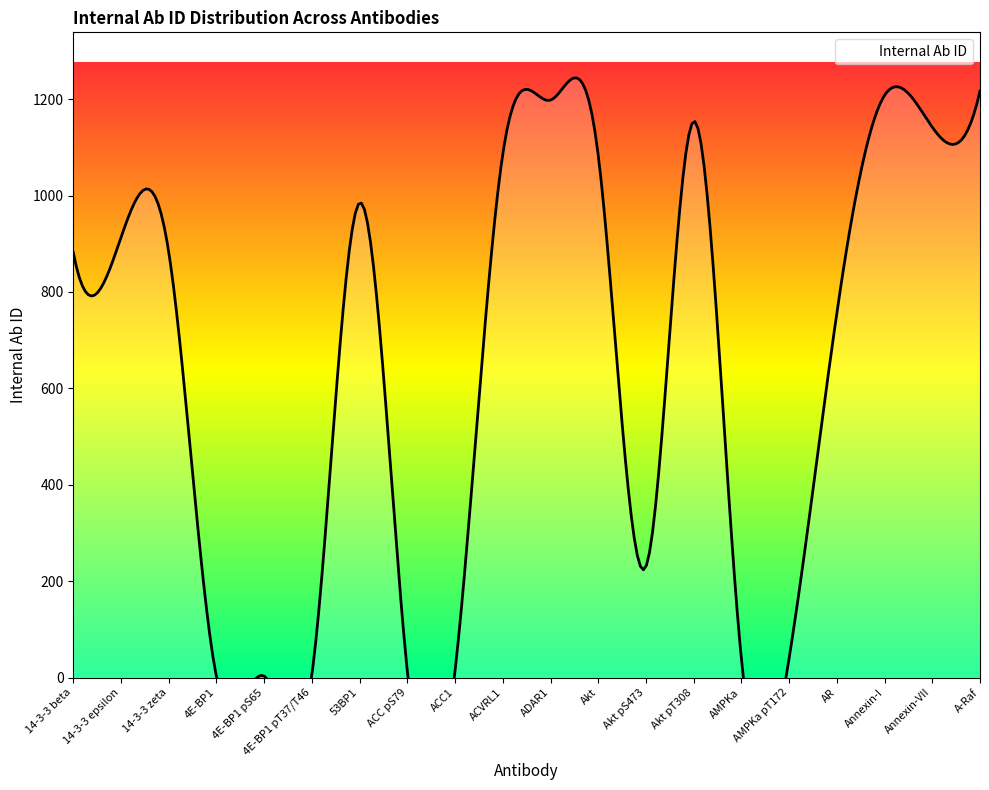

How many distinct data groups are displayed?

1